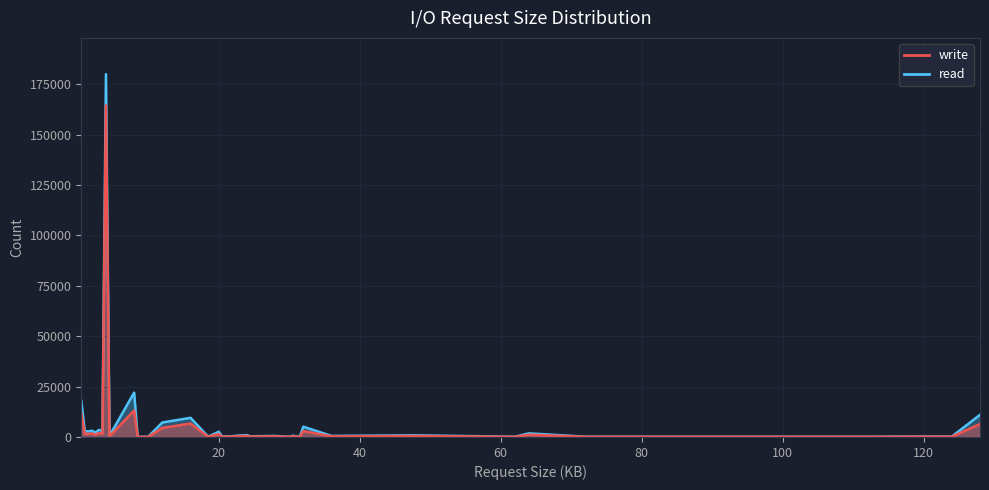

What position from the left is 12.0?

8